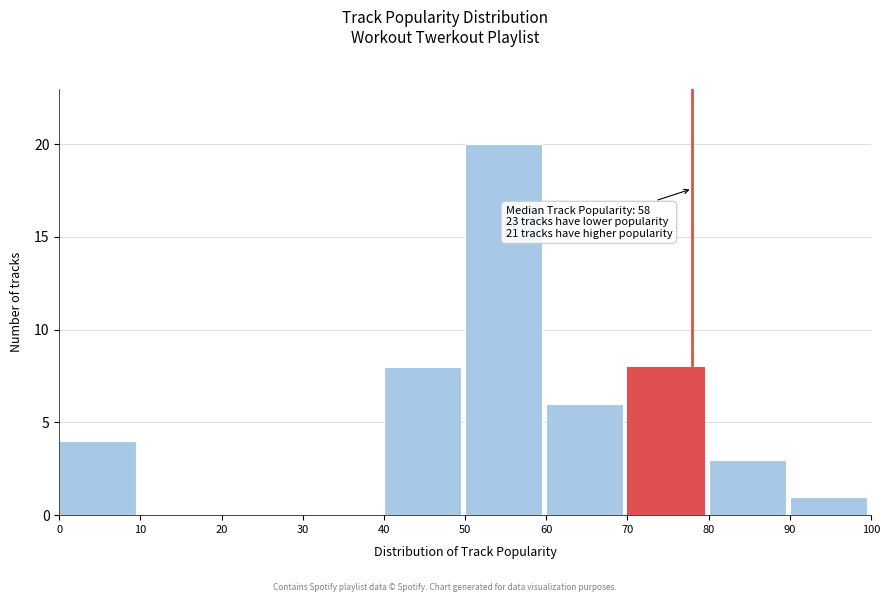

Which range on the x-axis has the tallest bar?

50 to 60